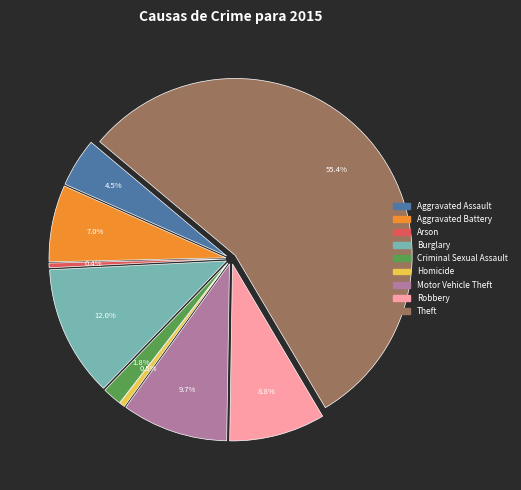

What percentage is the Motor Vehicle Theft slice, to the nearest percent?

10%